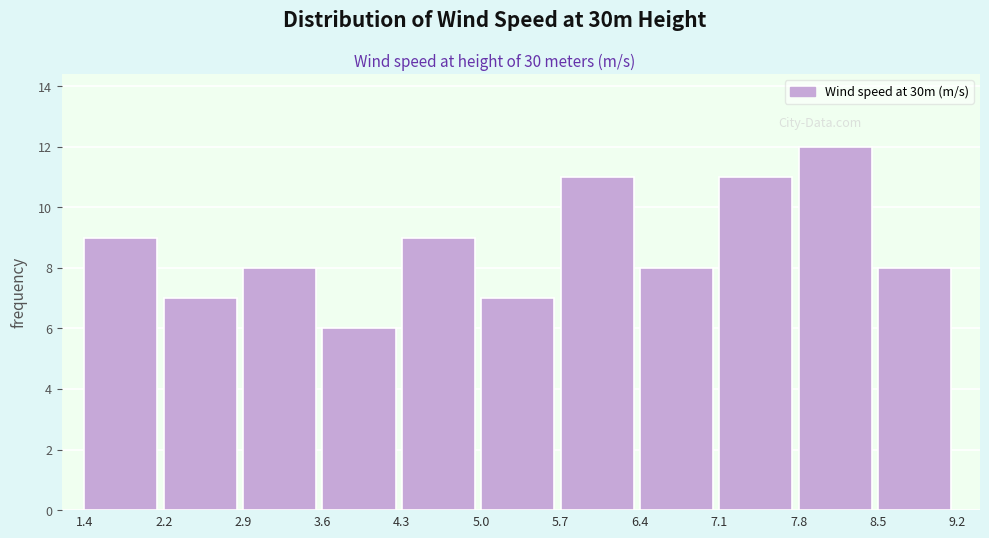

Which range on the x-axis has the tallest bar?

7.8 to 8.5